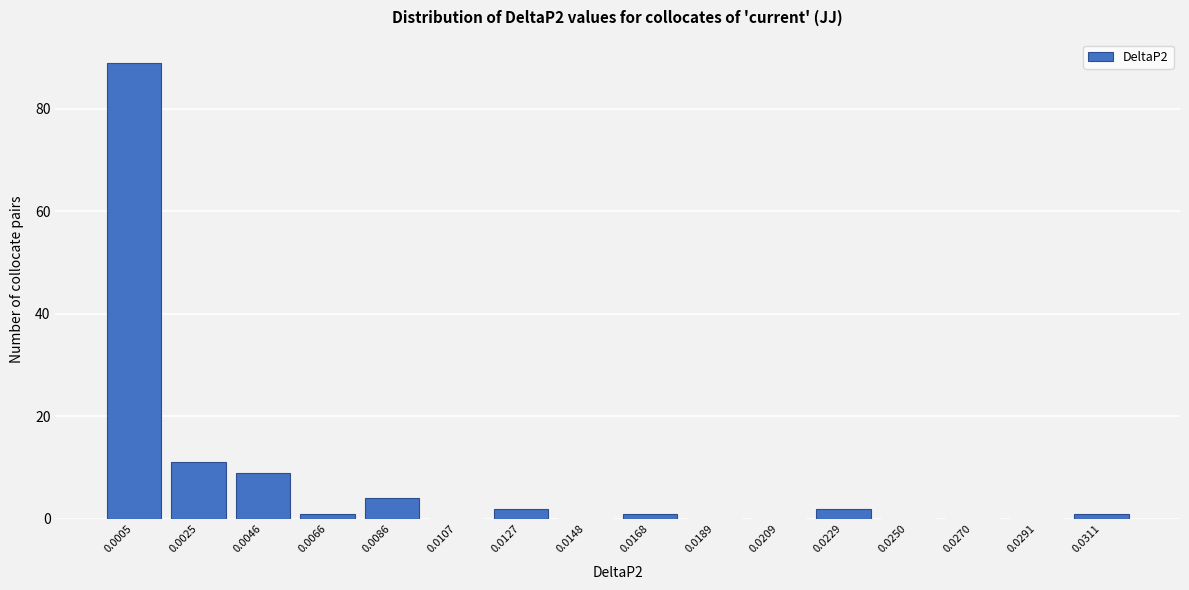

Reading left to right, what are all the values shown in this chart?

0.0005=89	0.0025=11	0.0046=9	0.0066=1	0.0086=4	0.0107=0	0.0127=2	0.0148=0	0.0168=1	0.0189=0	0.0209=0	0.0229=2	0.0250=0	0.0270=0	0.0291=0	0.0311=1